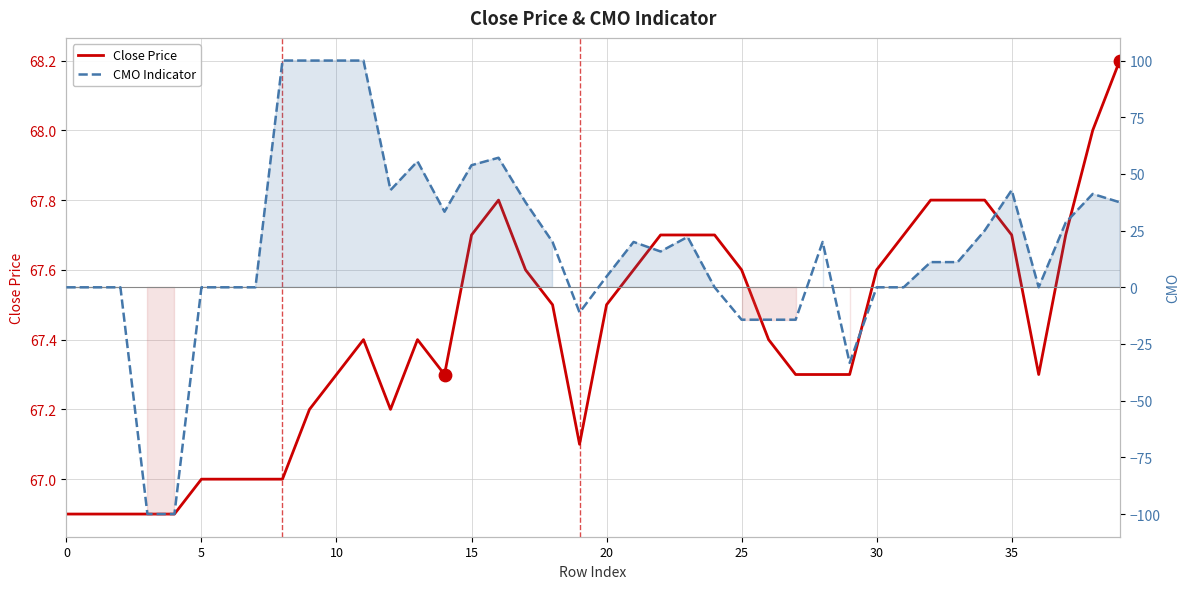

At which category is the sum across all series the highest?

11